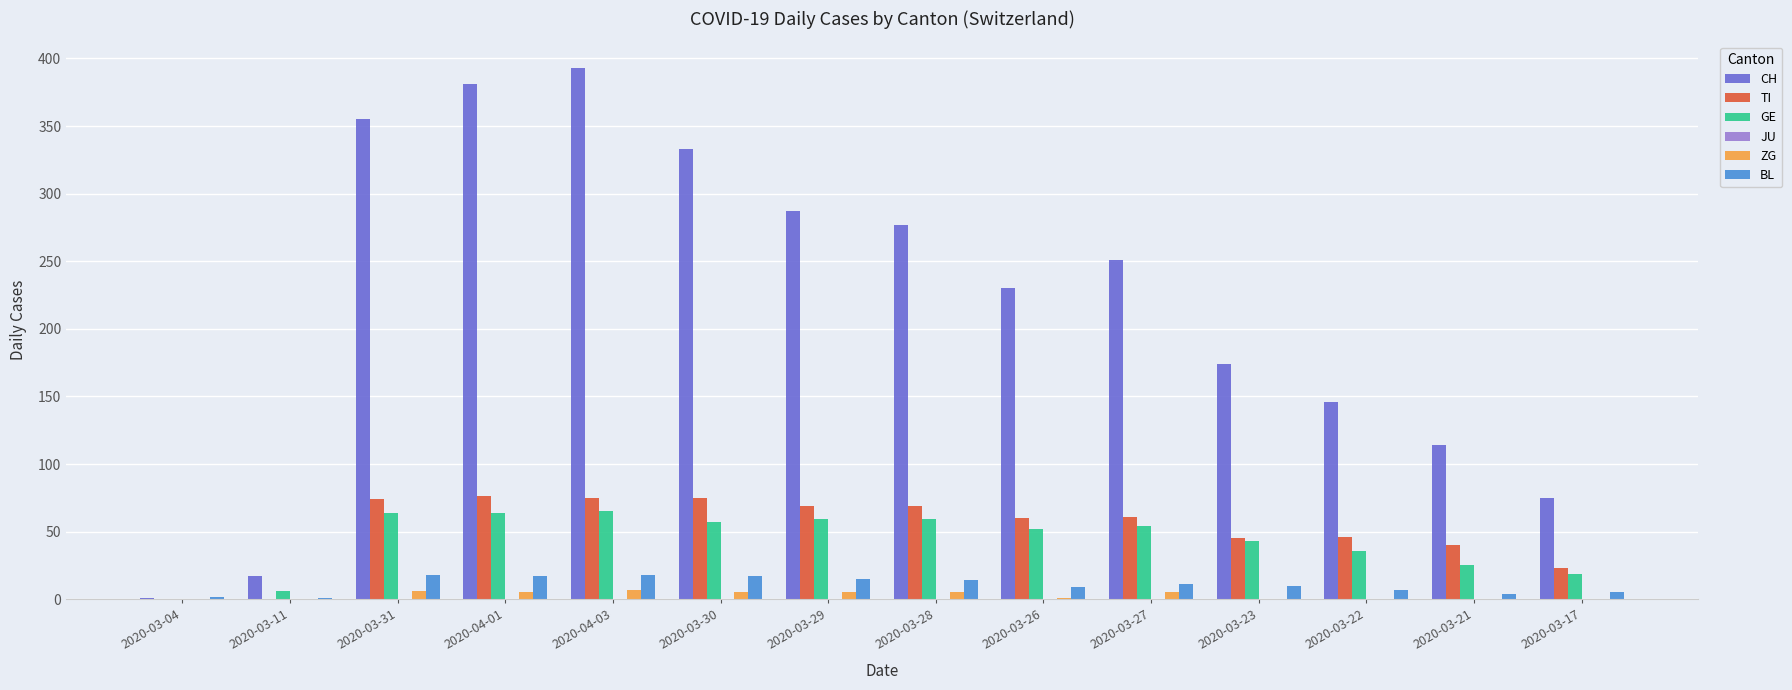

True or false: CH has a value of 17 at 2020-03-11.

True